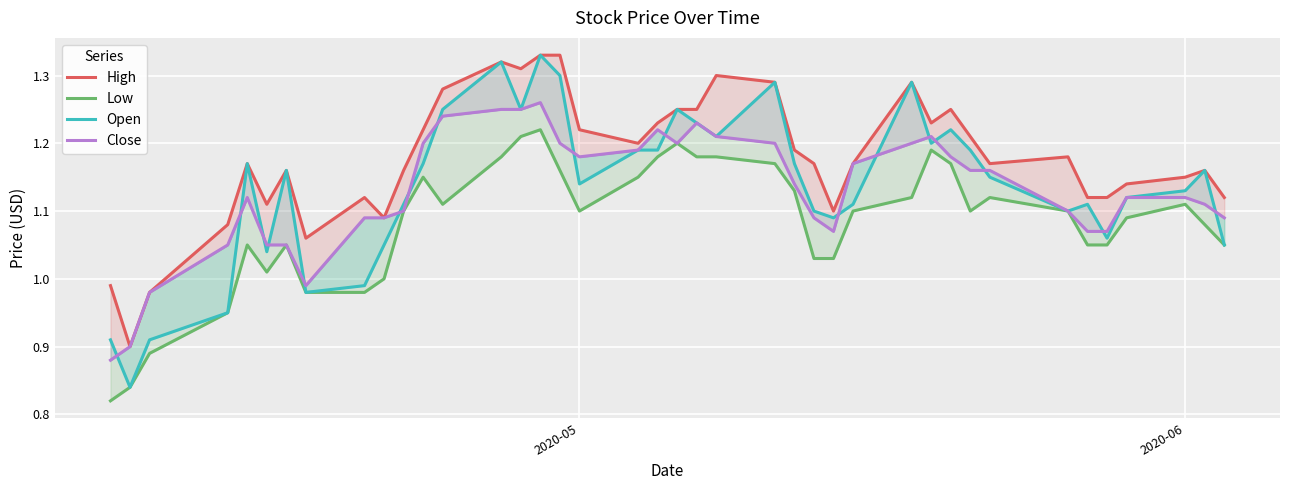

How many interior local peaks does the Low series have?

8